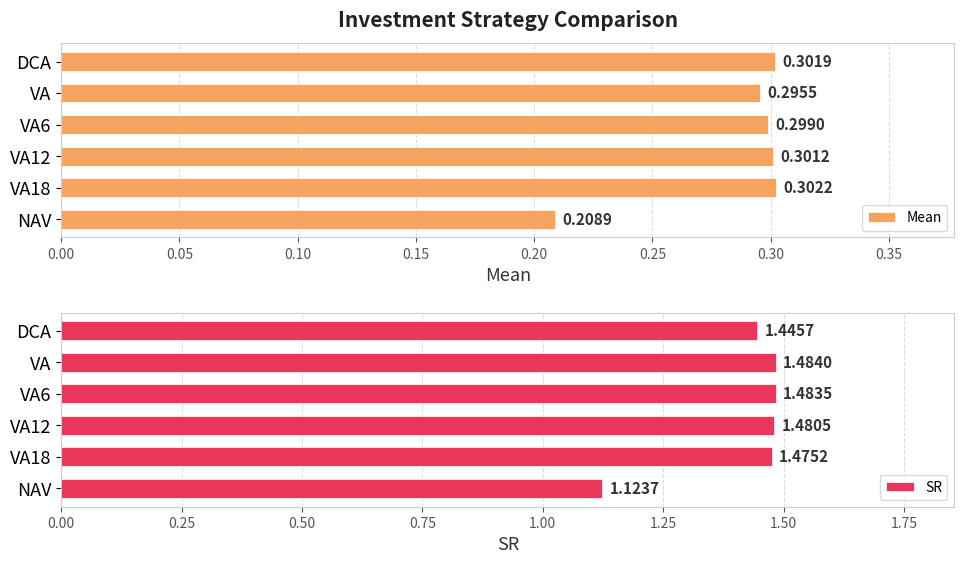

Does the chart contain stacked bars?

No